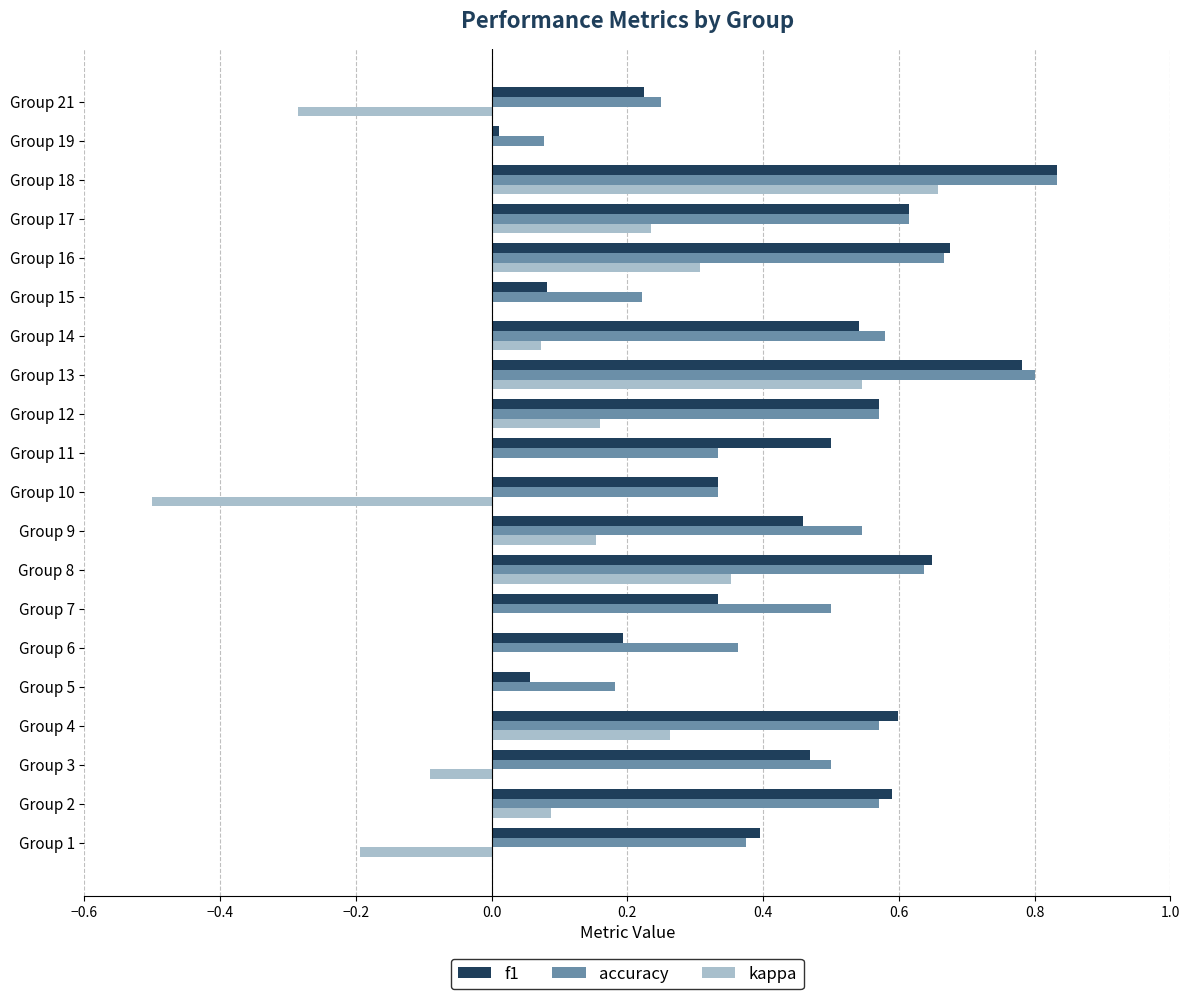

Is it true that kappa equals 0.0 at Group 14?

False